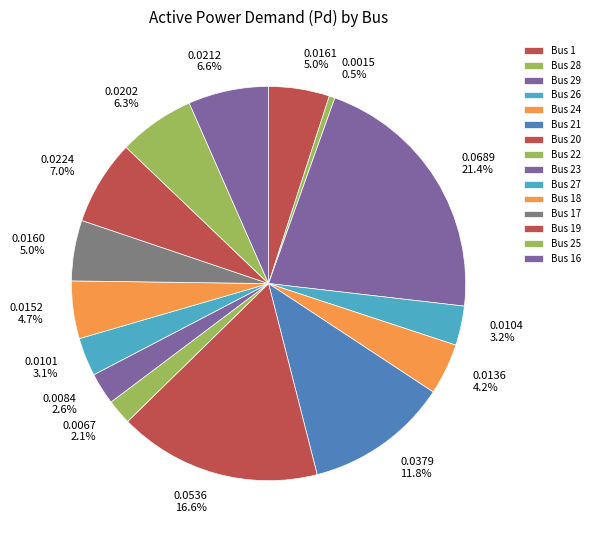

Which category has the biggest portion of the pie?

Bus 29